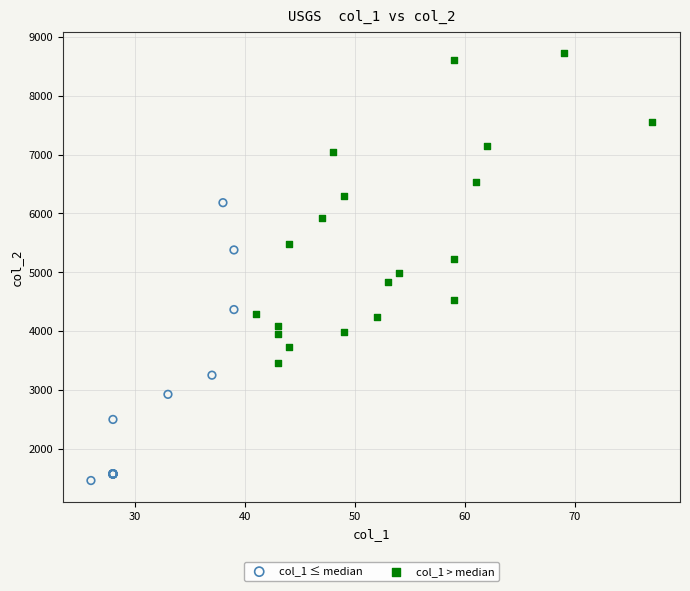

Which series has the largest Y range (max minus min)?

col_1 > median